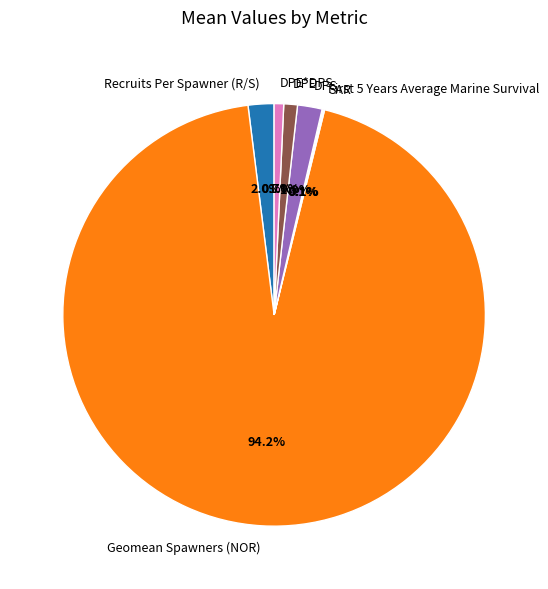

Combined, do Recruits Per Spawner (R/S) and Geomean Spawners (NOR) account for over 50%?

Yes